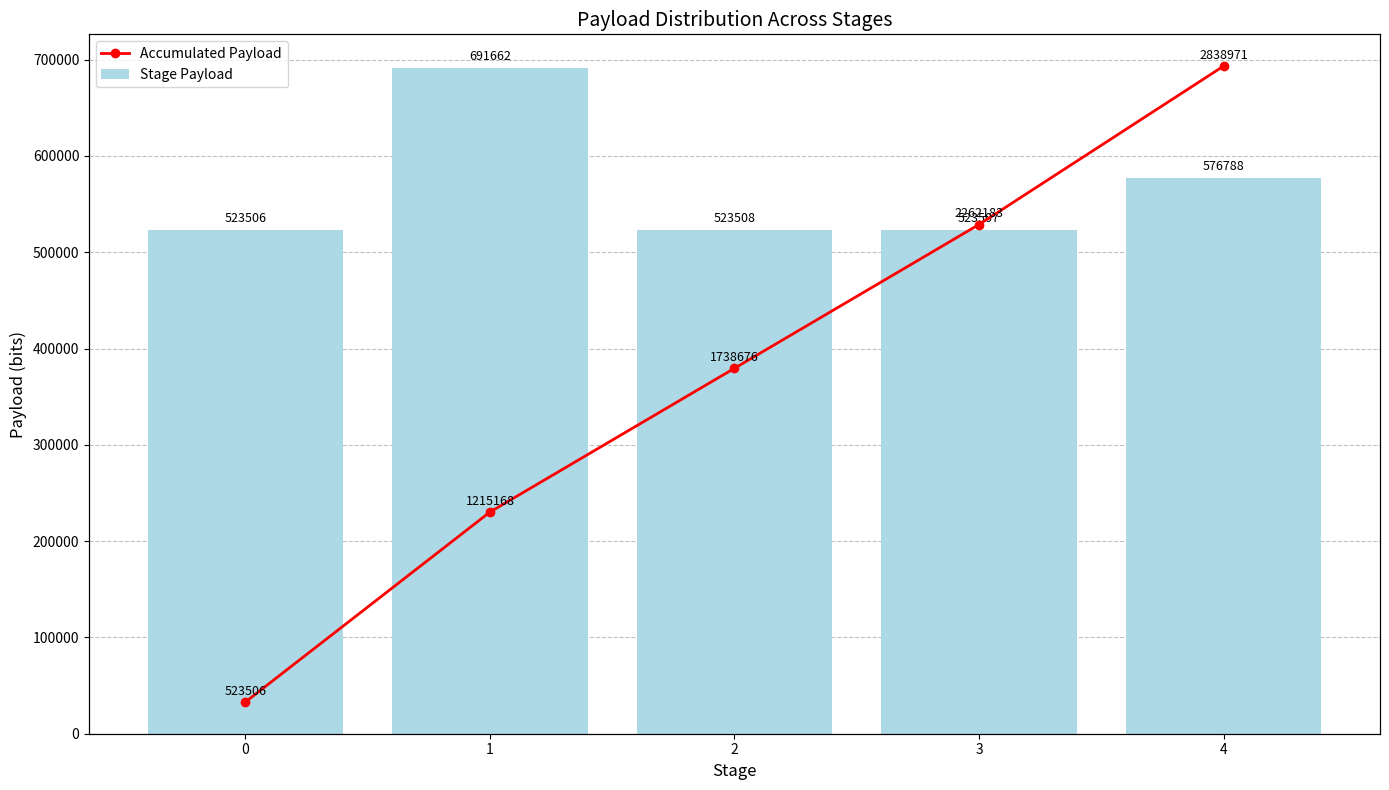

Reading left to right, transcribe all the data shown in this chart.

Stage Payload: 0=523506	1=691662	2=523508	3=523507	4=576788
Accumulated Payload: 0=523506	1=1215168	2=1738676	3=2262183	4=2838971